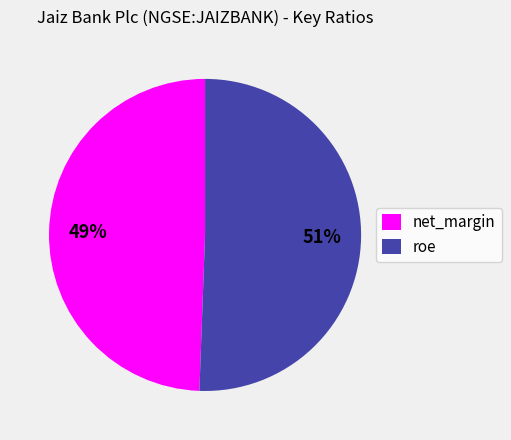

Combined, do net_margin and roe account for over 50%?

Yes